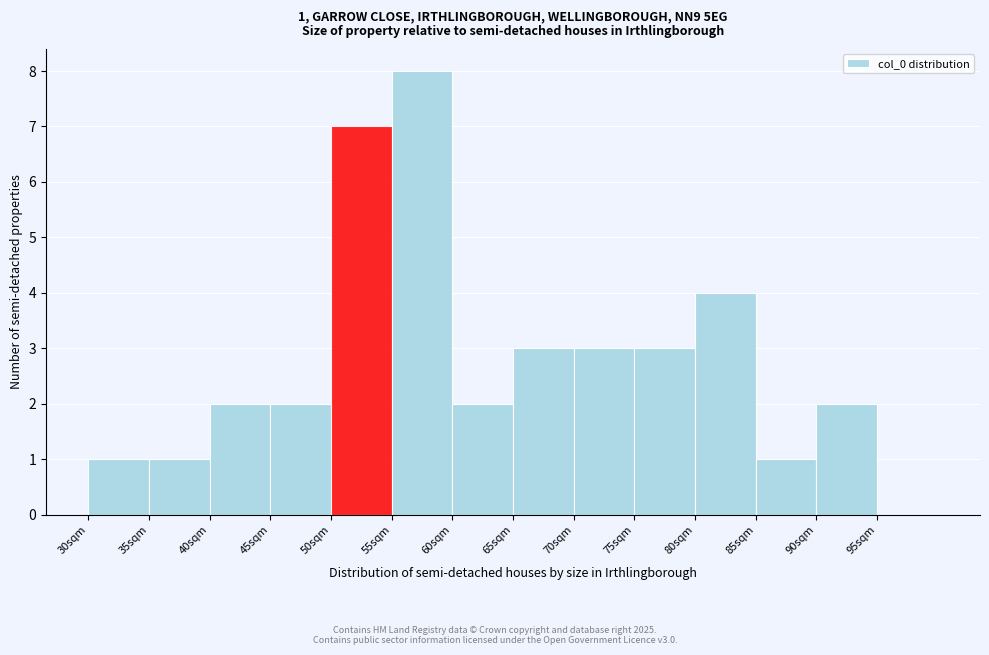

Reading left to right, list all the values displayed in this chart.

30sqm=1	35sqm=1	40sqm=2	45sqm=2	50sqm=7	55sqm=8	60sqm=2	65sqm=3	70sqm=3	75sqm=3	80sqm=4	85sqm=1	90sqm=2	95sqm=0